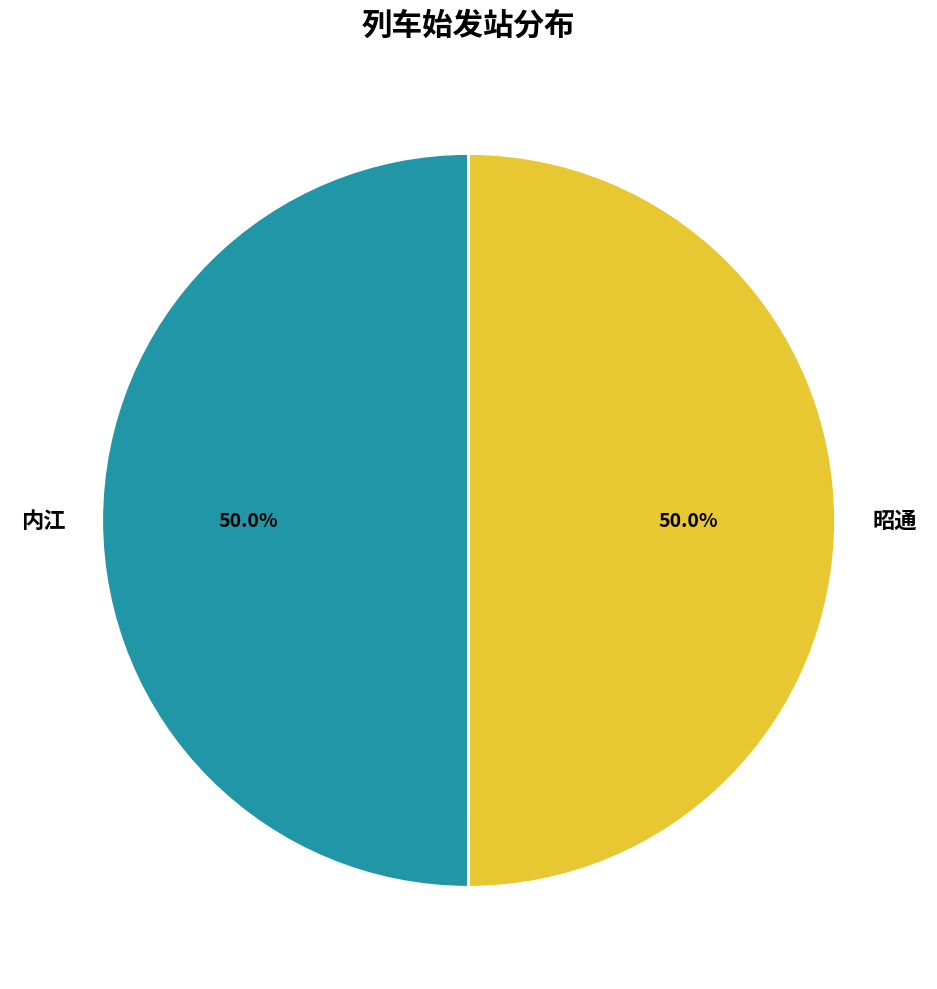

To the nearest percent, what is the combined percentage of 内江 and 昭通?

100%